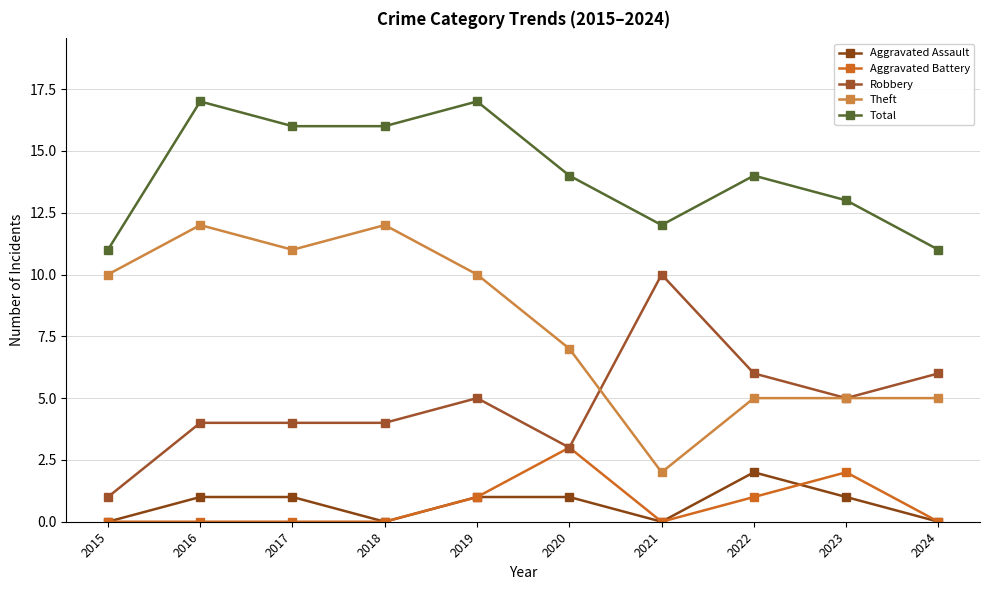

How many interior local valleys does the Aggravated Assault series have?

2